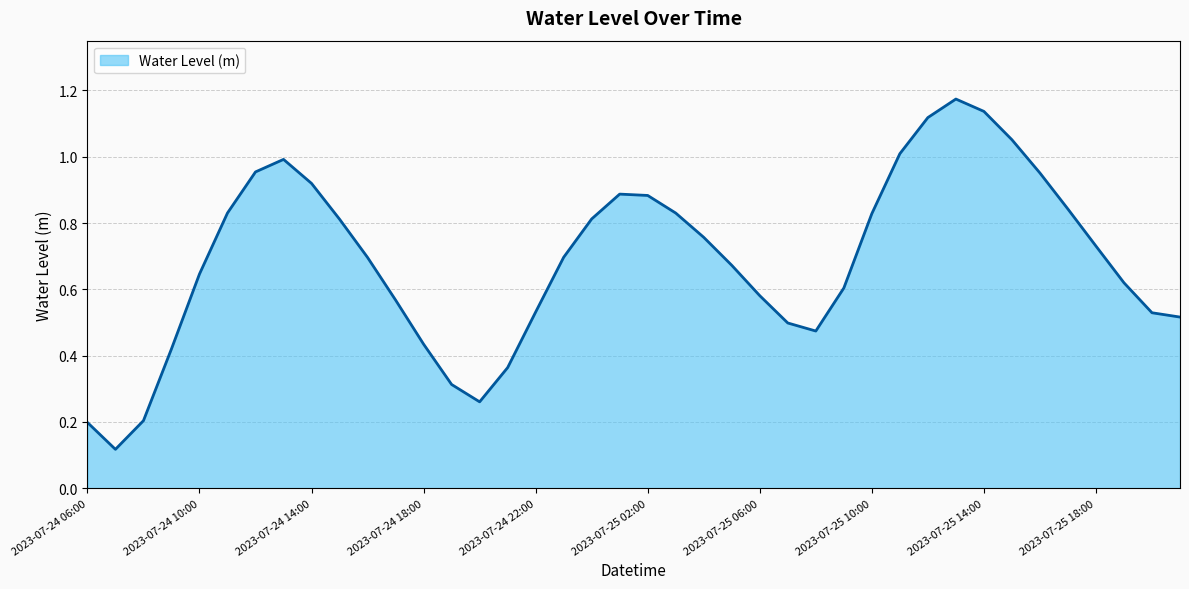

At which category does the data reach its first local valley?

2023-07-24 07:00